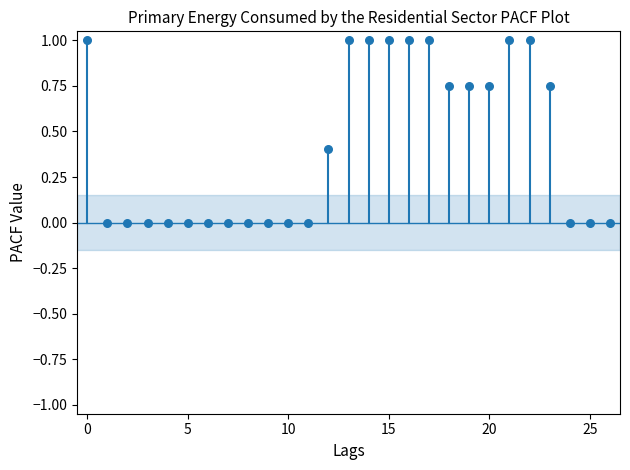

What is the range of Y values (max minus min)?

1.0